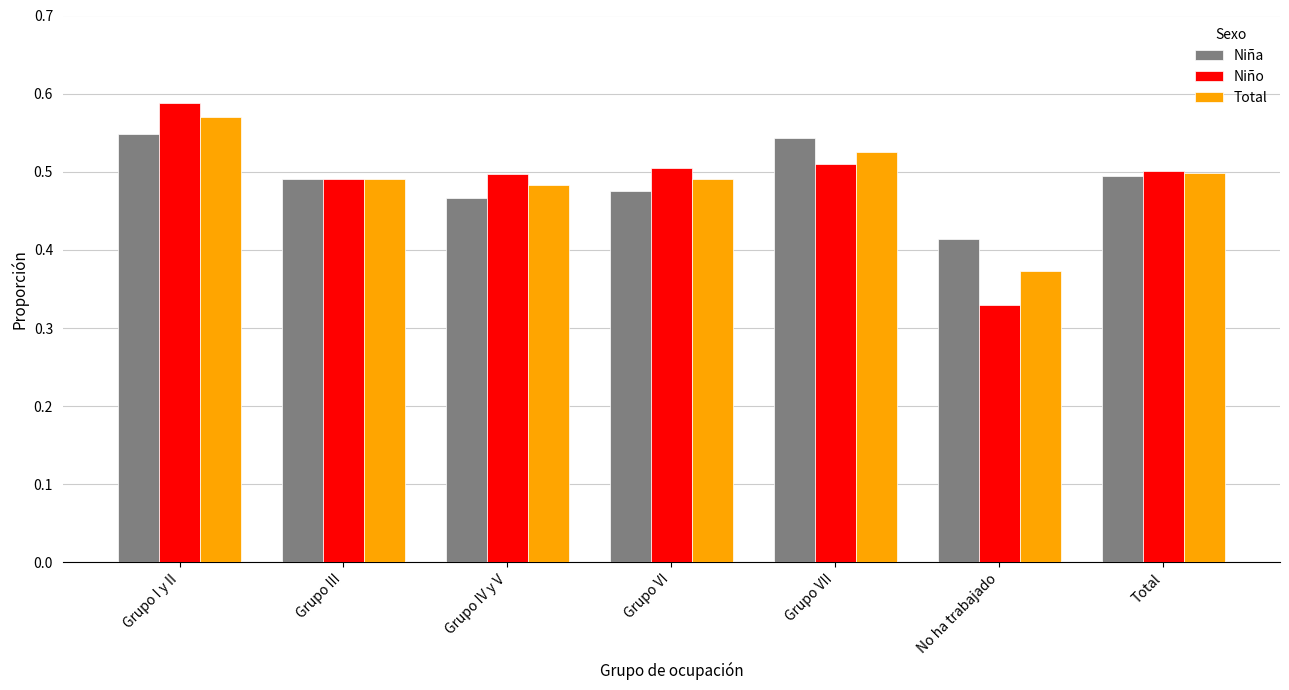

The value of Niña at Grupo IV y V is 0.7. True or false?

False